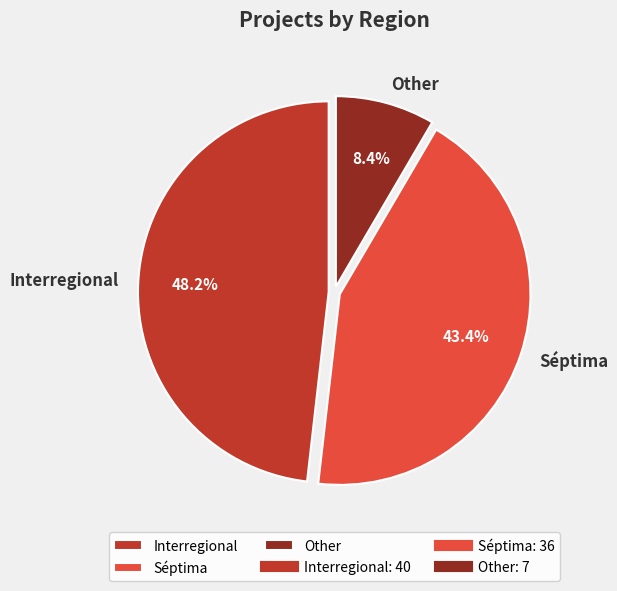

The Other slice represents 8% of the pie. True or false?

True